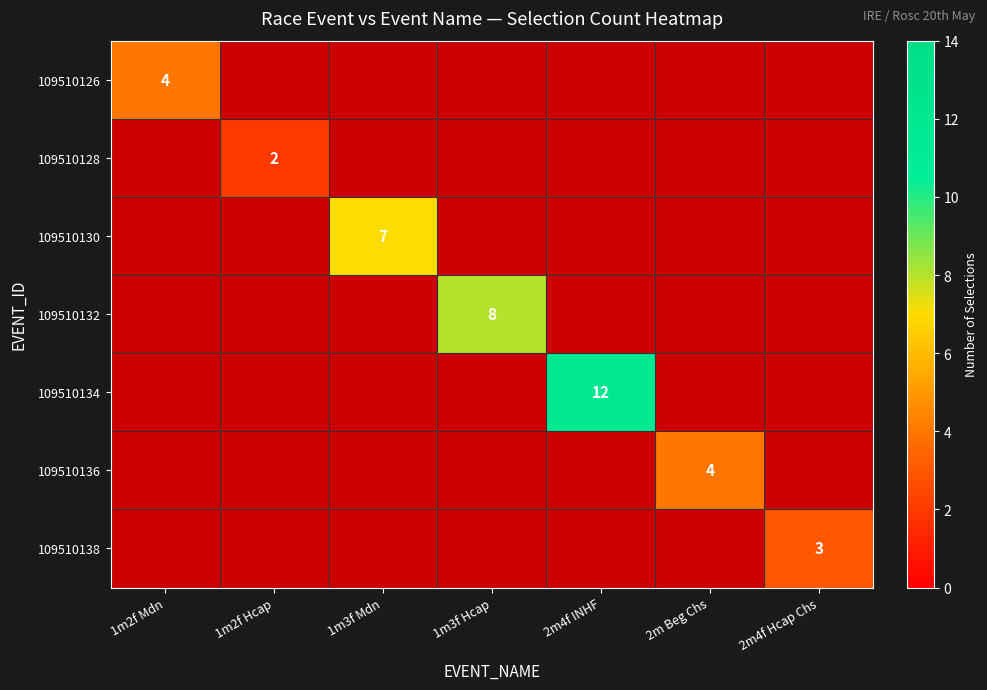

At which category does the chart reach its minimum across all series?

1m2f Hcap